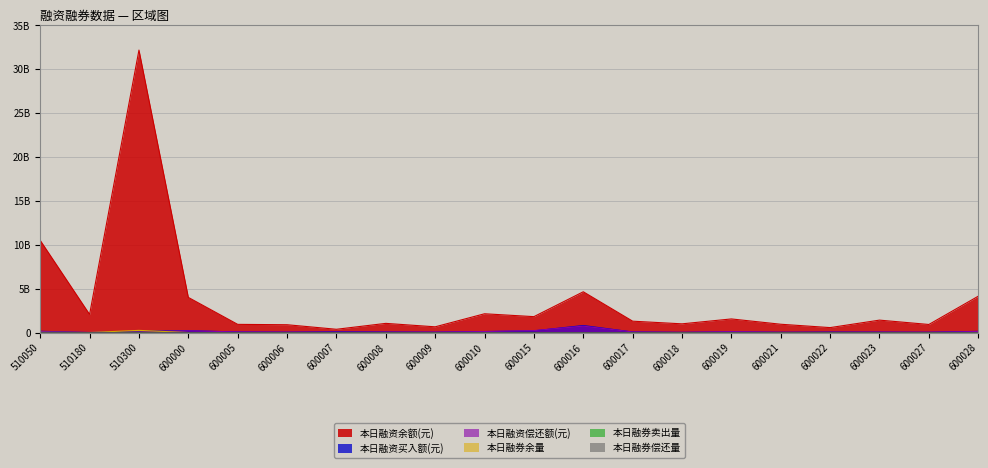

Which series has the largest total across all categories?

本日融资余额(元)